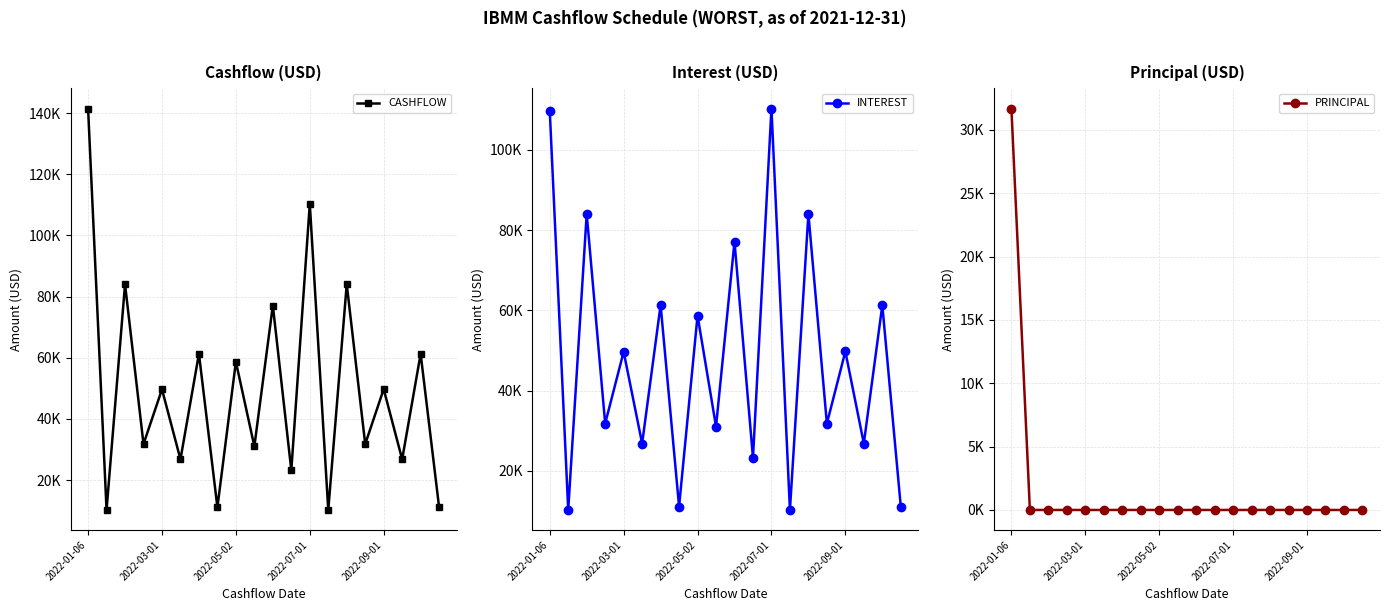

The PRINCIPAL series shows 0.0 at 9. True or false?

True